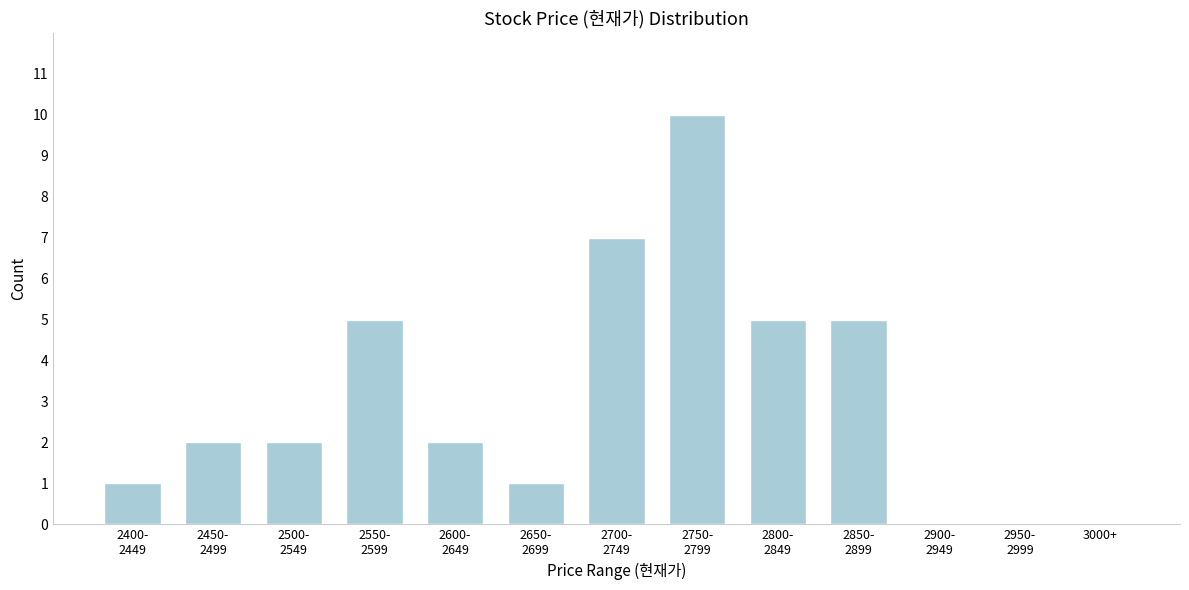

What is the maximum value shown in the chart?

10